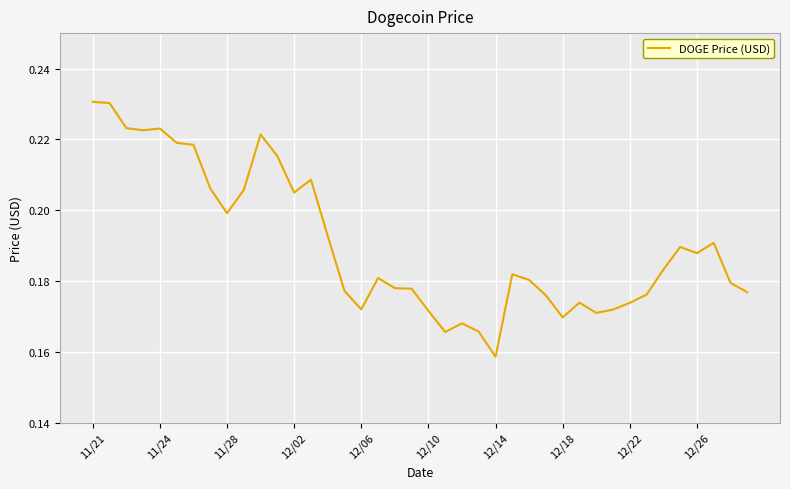

Reading left to right, what are all the values shown in this chart?

0.2	0.2	0.2	0.2	0.2	0.2	0.2	0.2	0.2	0.2	0.2	0.2	0.2	0.2	0.2	0.2	0.2	0.2	0.2	0.2	0.2	0.2	0.2	0.2	0.2	0.2	0.2	0.2	0.2	0.2	0.2	0.2	0.2	0.2	0.2	0.2	0.2	0.2	0.2	0.2